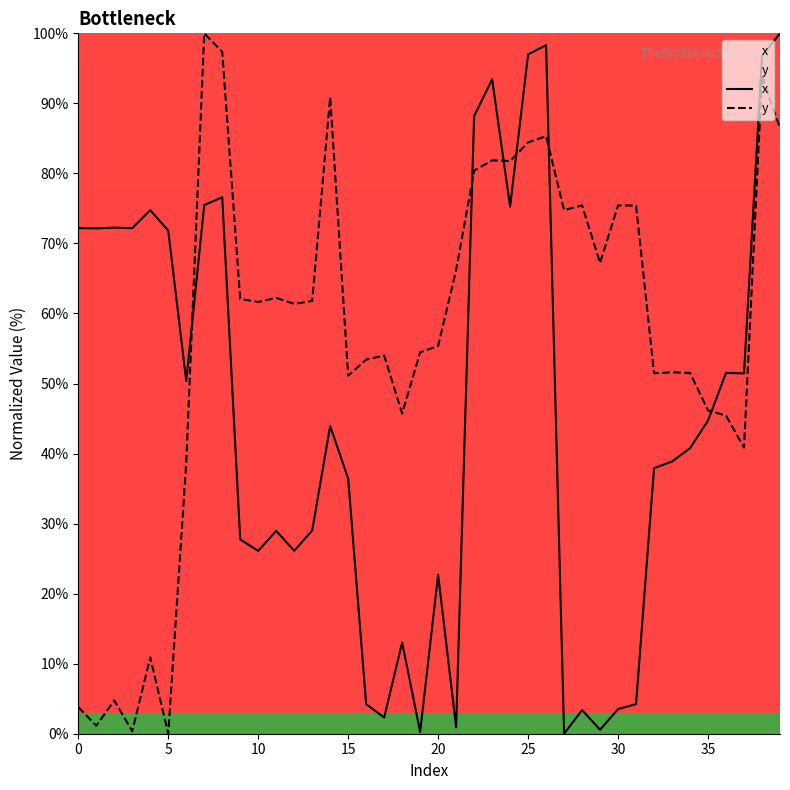

Is it true that x equals 26.1 at 12?

True